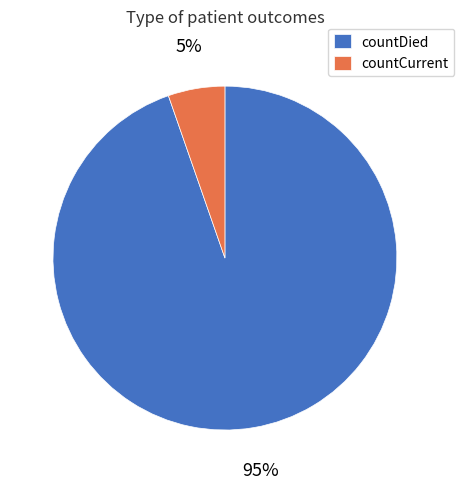

Count the number of slices in the pie.

2